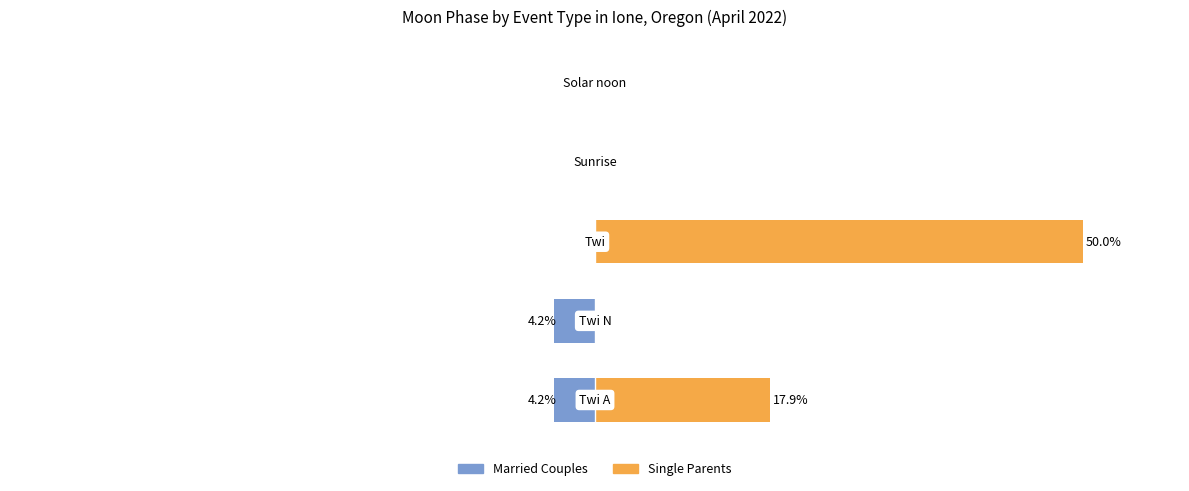

How many bars are there in total?

10